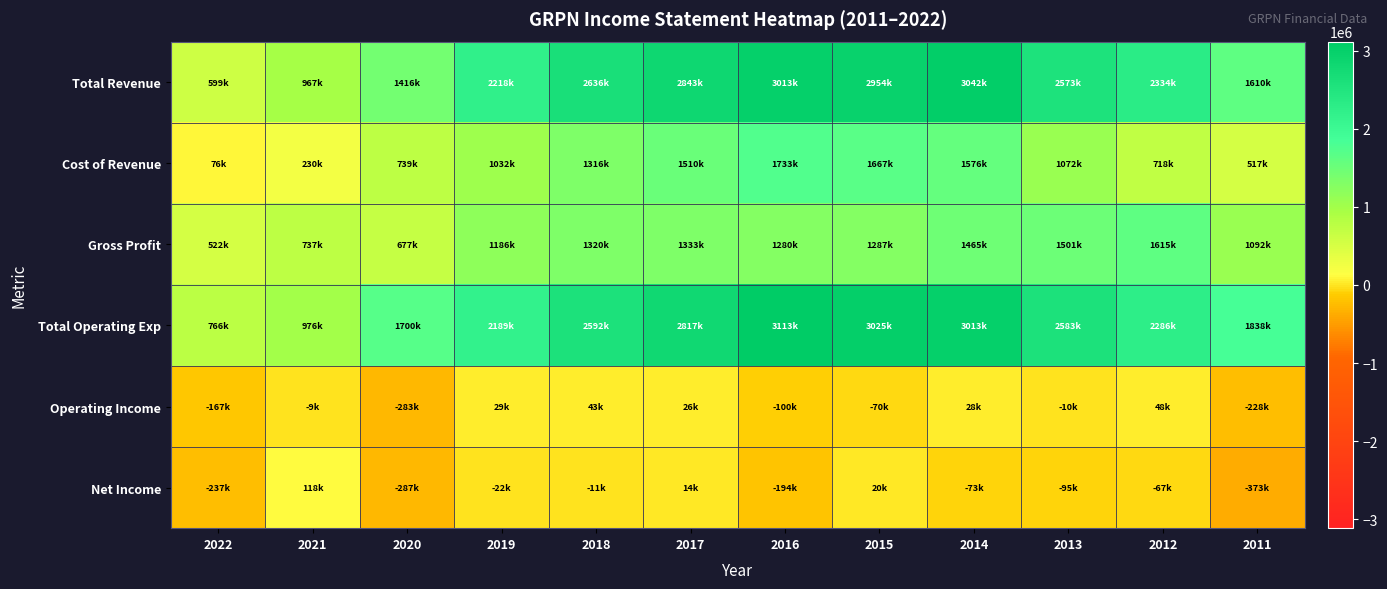

What is the smallest value displayed?

-373500